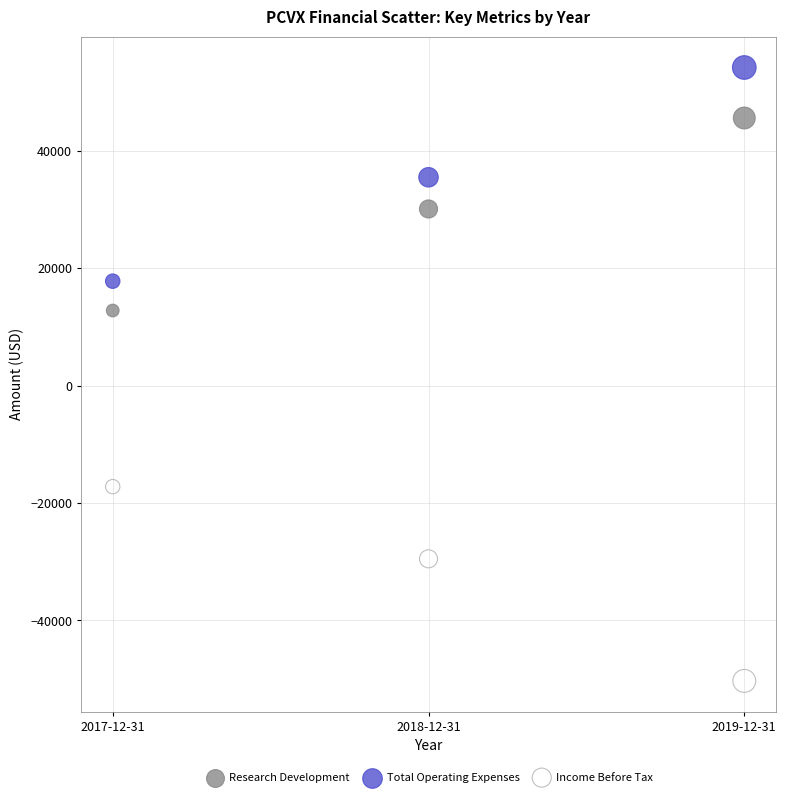

Which series has the largest Y range (max minus min)?

Total Operating Expenses